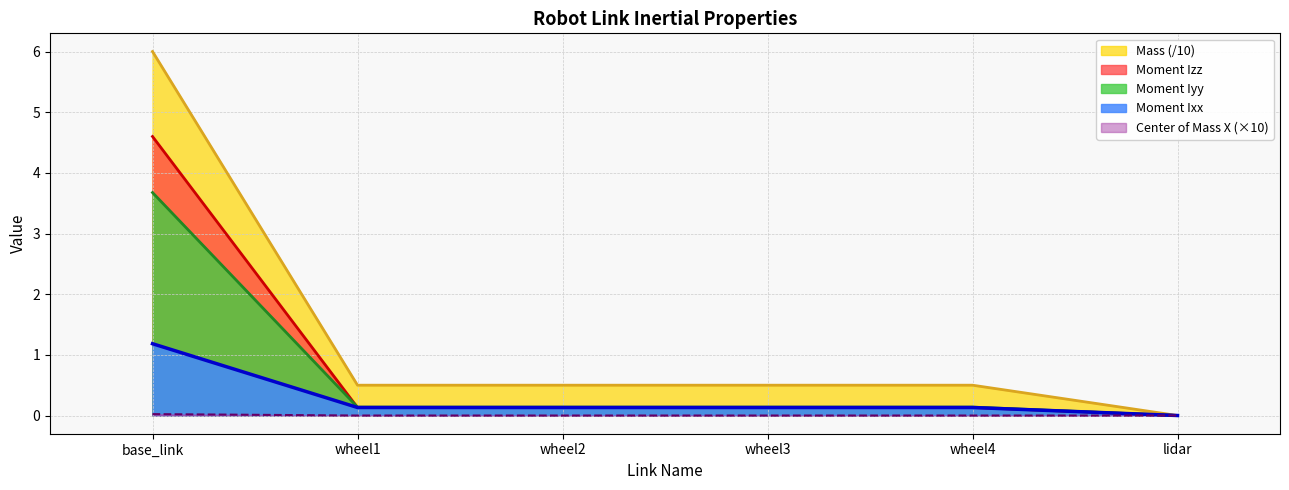

True or false: Center of Mass X has a value of 0.0 at wheel2.

False